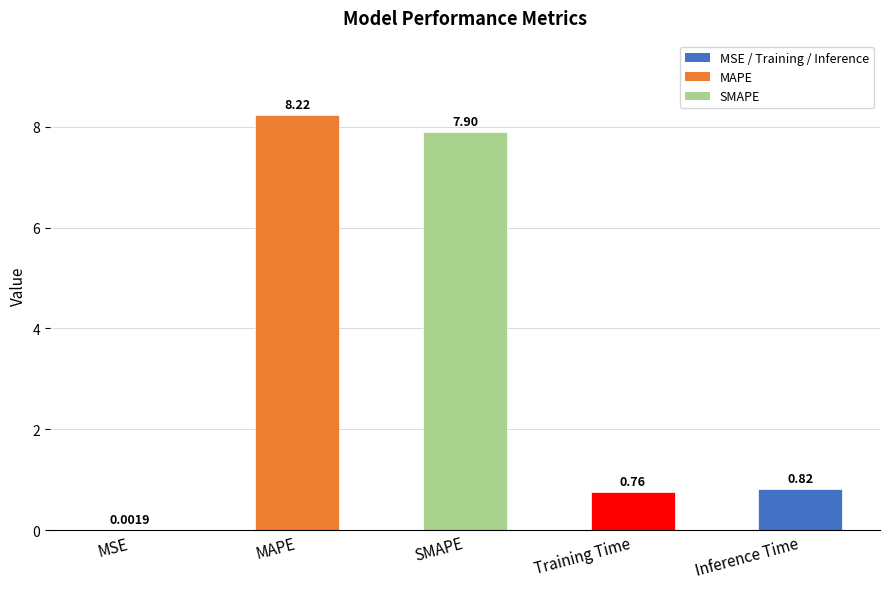

What is the sum of the values at MAPE and MSE?

8.2